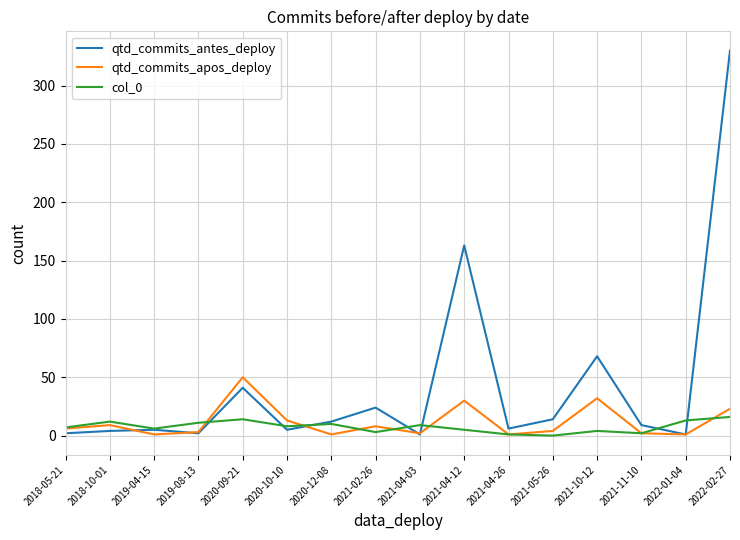

Rank the series by their maximum value, from highest to lowest.

qtd_commits_antes_deploy, qtd_commits_apos_deploy, col_0